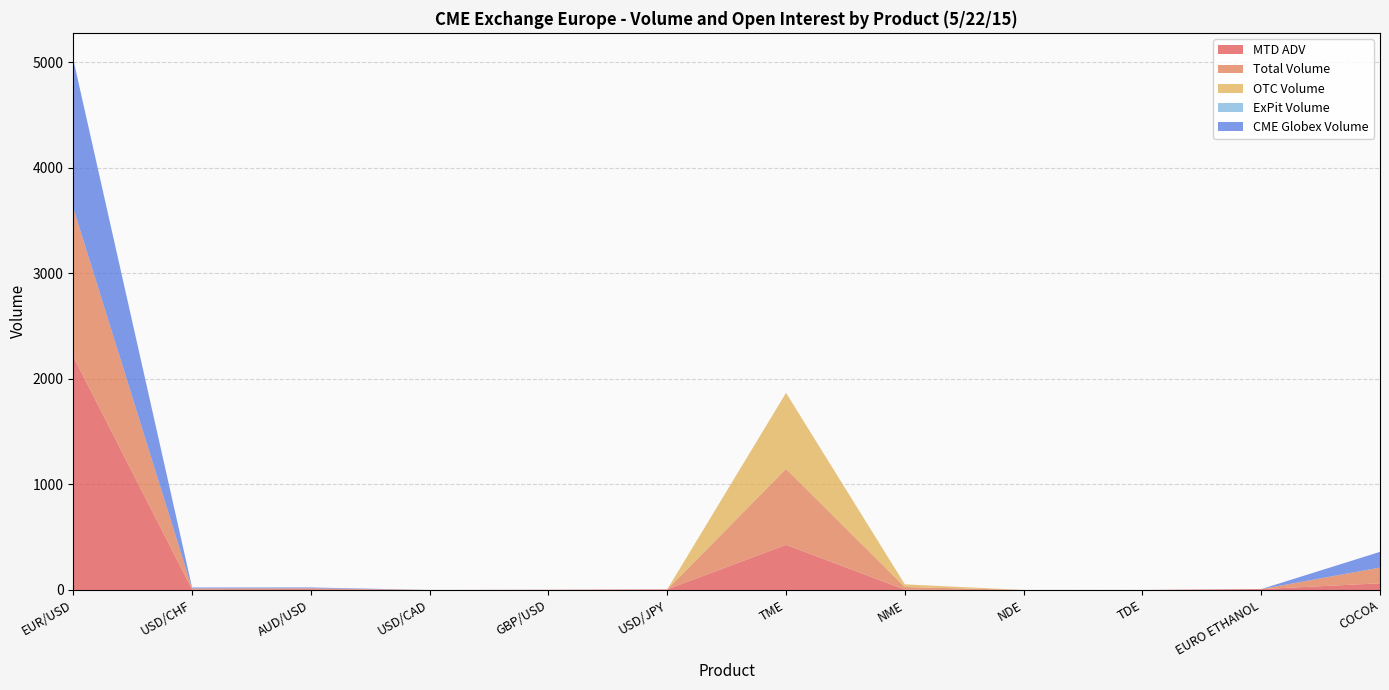

Reading right to left, transcribe all the data shown in this chart.

MTD ADV: COCOA=63.1	EURO ETHANOL=8.1	TDE=0.0	NDE=0.0	NME=3.1	TME=427.5	USD/JPY=5.4	GBP/USD=1.9	USD/CAD=0.0	AUD/USD=7.9	USD/CHF=5.5	EUR/USD=2211.5
Total Volume: COCOA=149.0	EURO ETHANOL=0.0	TDE=0.0	NDE=0.0	NME=25.0	TME=720.0	USD/JPY=0.0	GBP/USD=0.0	USD/CAD=0.0	AUD/USD=8.0	USD/CHF=9.0	EUR/USD=1408.0
OTC Volume: COCOA=0.0	EURO ETHANOL=0.0	TDE=0.0	NDE=0.0	NME=25.0	TME=720.0	USD/JPY=0.0	GBP/USD=0.0	USD/CAD=0.0	AUD/USD=0.0	USD/CHF=0.0	EUR/USD=0.0
ExPit Volume: COCOA=0.0	EURO ETHANOL=0.0	TDE=0.0	NDE=0.0	NME=0.0	TME=0.0	USD/JPY=0.0	GBP/USD=0.0	USD/CAD=0.0	AUD/USD=0.0	USD/CHF=0.0	EUR/USD=0.0
CME Globex Volume: COCOA=149.0	EURO ETHANOL=0.0	TDE=0.0	NDE=0.0	NME=0.0	TME=0.0	USD/JPY=0.0	GBP/USD=0.0	USD/CAD=0.0	AUD/USD=8.0	USD/CHF=9.0	EUR/USD=1408.0